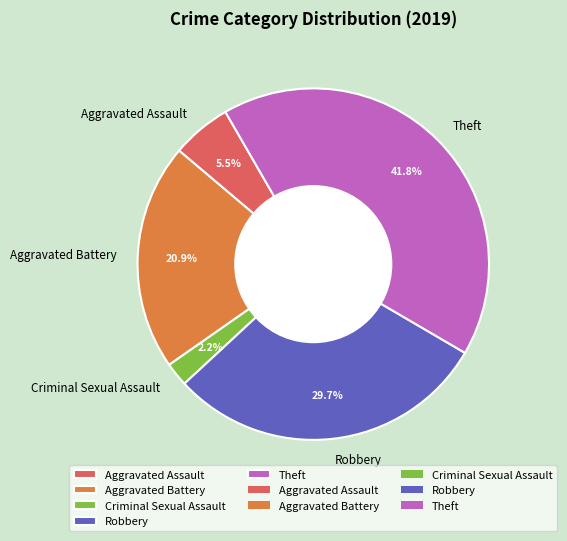

Is the sum of Theft and Robbery greater than half?

Yes